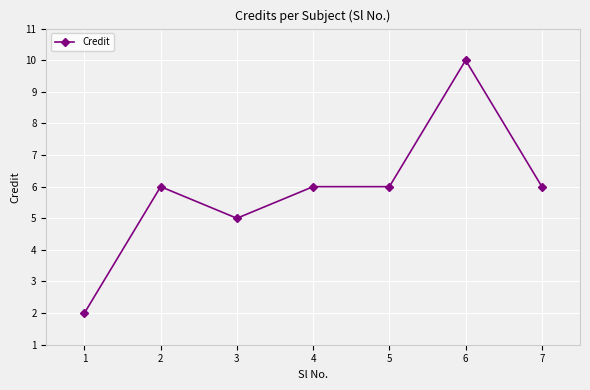

Is this an area chart (filled region under the line)?

No